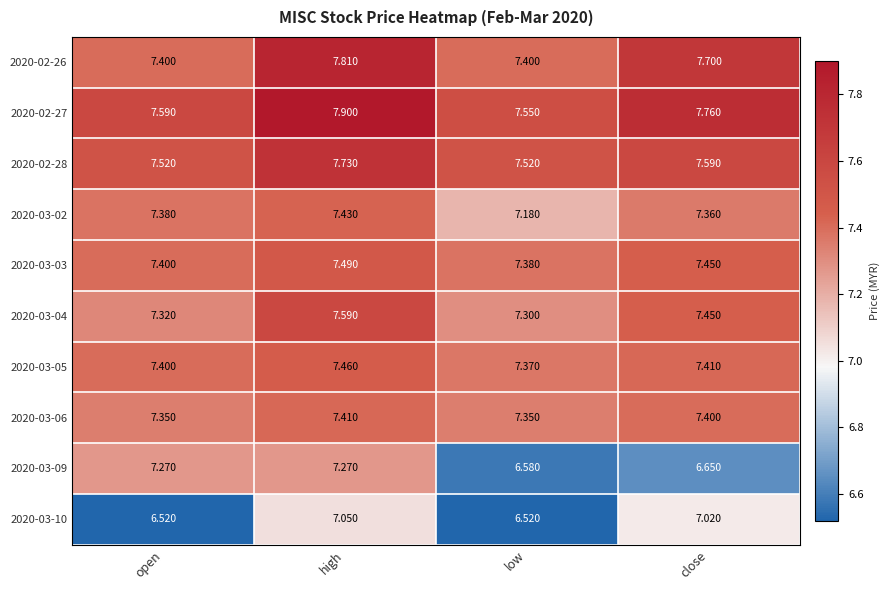

What is the greatest value displayed?

7.9